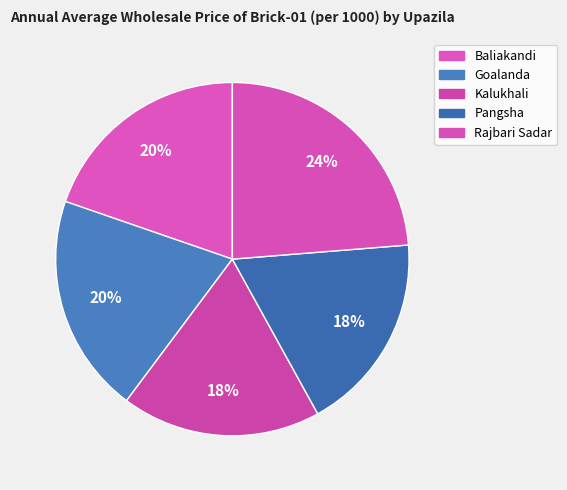

What is the change in value from Goalanda to Kalukhali?

-500